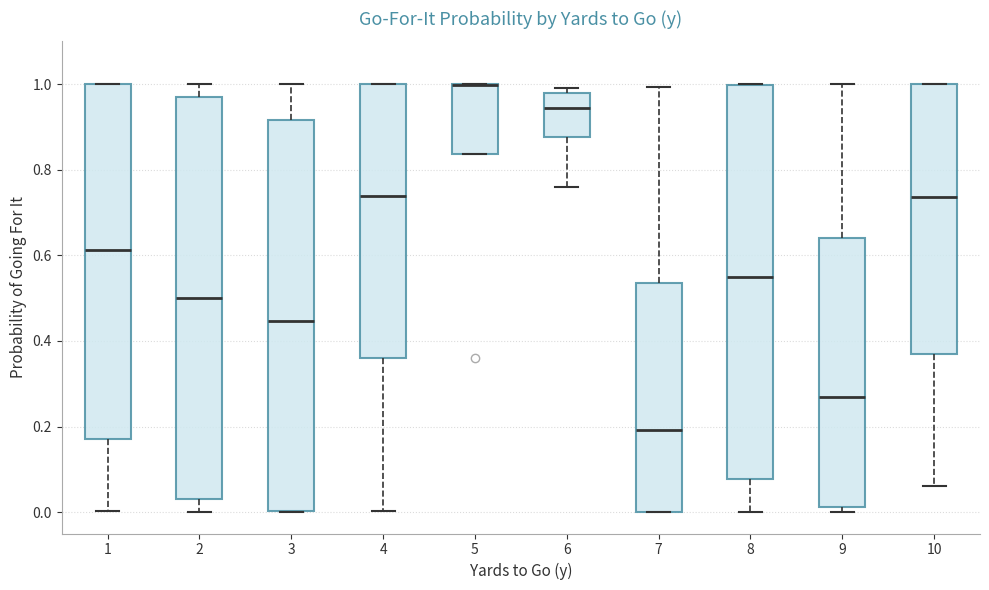

Reading left to right, transcribe this box plot: for each box, give where its median line is, the range the box spans, and where its two whiskers end, as read against the y-axis. The values are not printed on the chart, so give them approximately, as read against the axis.

1: median 0.62, box 0.18 to 1.00, whiskers 0.00 to 1.00
2: median 0.50, box 0.04 to 0.98, whiskers 0.00 to 1.00
3: median 0.44, box 0.00 to 0.92, whiskers 0.00 to 1.00
4: median 0.74, box 0.36 to 1.00, whiskers 0.00 to 1.00
5: median 1.00 (drawn on the box's upper edge), box 0.84 to 1.00, whiskers 0.84 to 1.00
6: median 0.94, box 0.88 to 0.98, whiskers 0.76 to 1.00
7: median 0.20, box 0.00 to 0.54, whiskers 0.00 to 1.00
8: median 0.56, box 0.08 to 1.00, whiskers 0.00 to 1.00
9: median 0.26, box 0.02 to 0.64, whiskers 0.00 to 1.00
10: median 0.74, box 0.36 to 1.00, whiskers 0.06 to 1.00